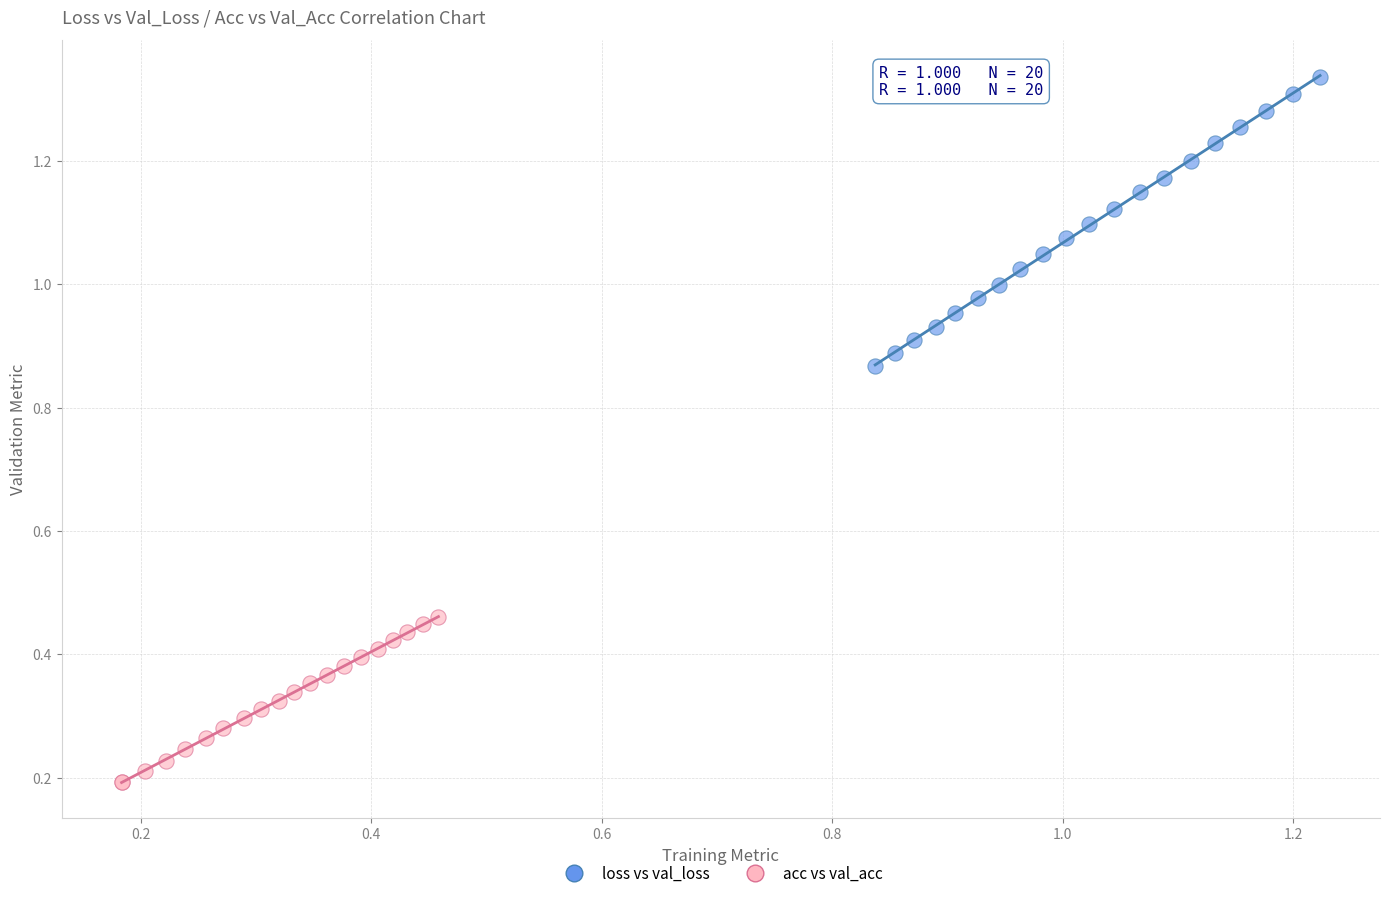

Which series has the widest spread of Y values?

loss vs val_loss